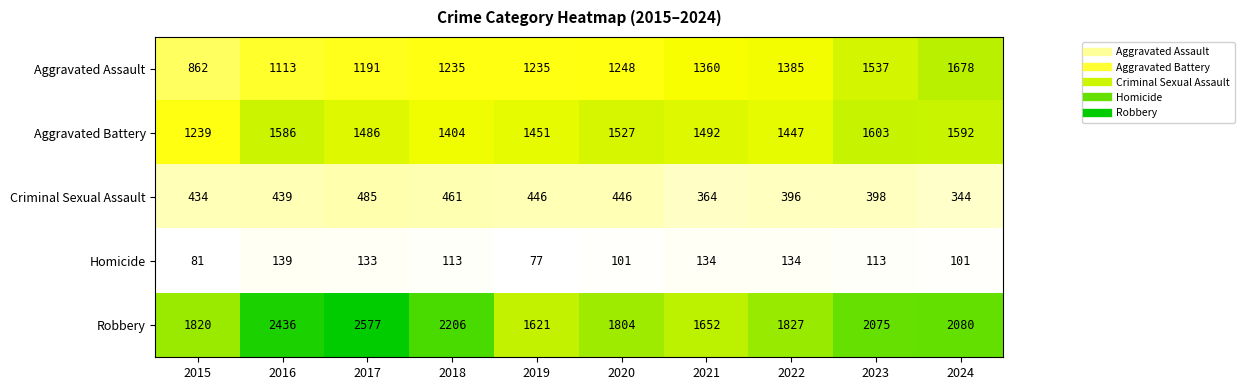

Which series has the largest range (max minus min)?

Robbery